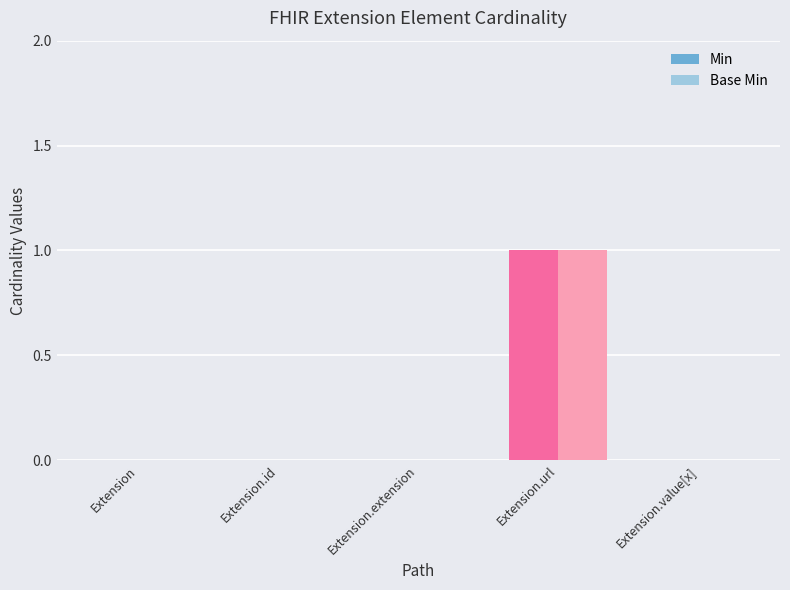

At which category is the sum across all series the highest?

Extension.url